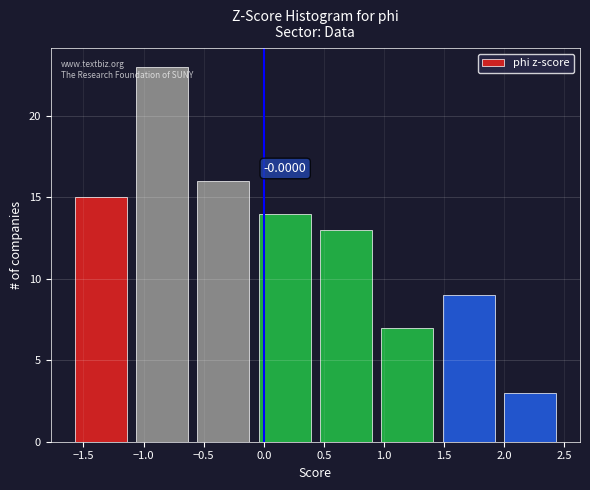

Which range on the x-axis has the tallest bar?

-1.05 to -0.55